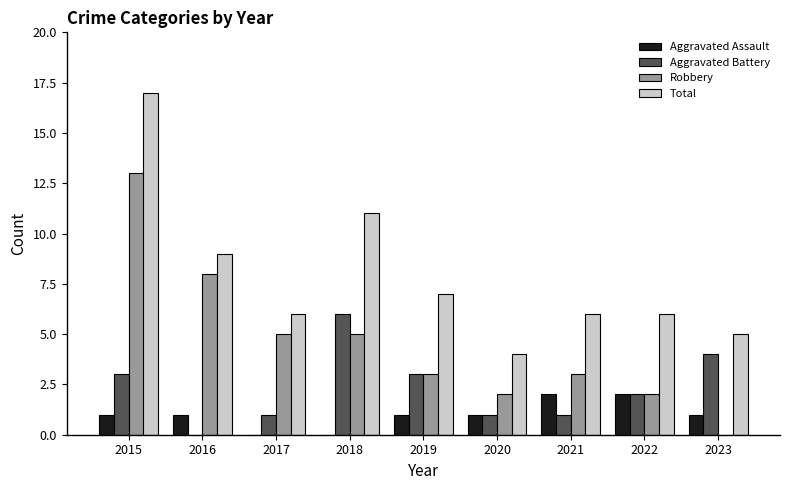

Are the bars horizontal?

No